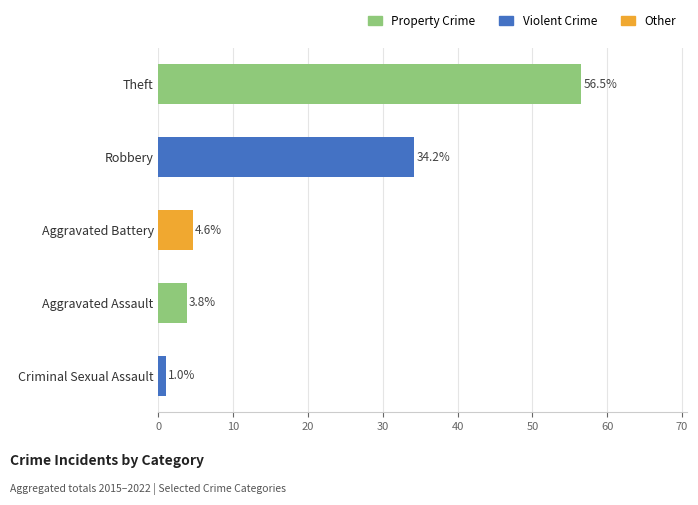

Which label corresponds to the smallest value in the chart?

Criminal Sexual Assault